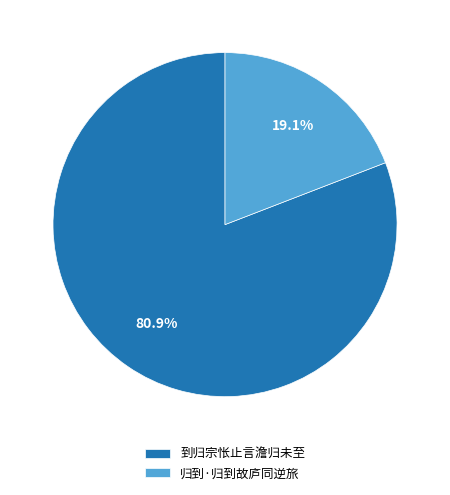

To the nearest percent, what percentage of the pie is 归到·归到故庐同逆旅?

19%